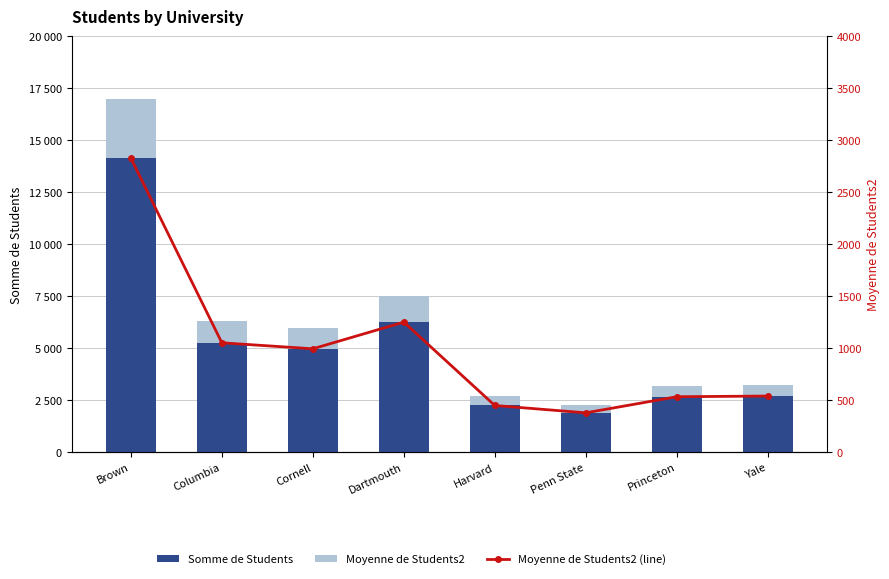

Rank the categories by Moyenne de Students2 (line) value from highest to lowest.

Brown, Dartmouth, Columbia, Cornell, Yale, Princeton, Harvard, Penn State